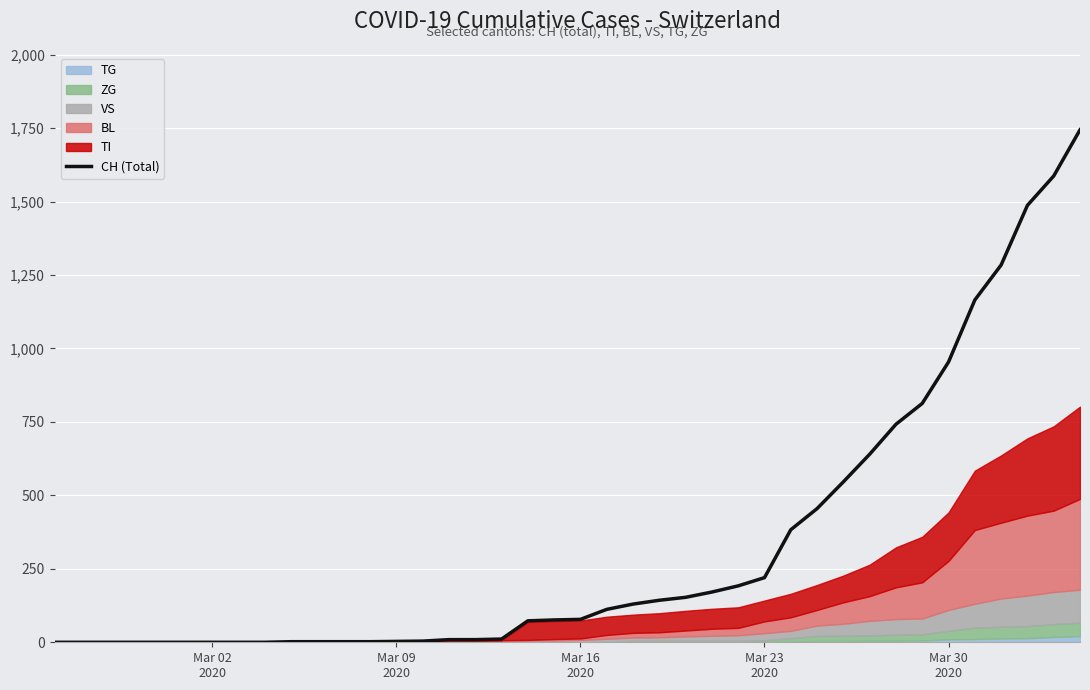

What is the difference between the maximum and minimum values?

1744